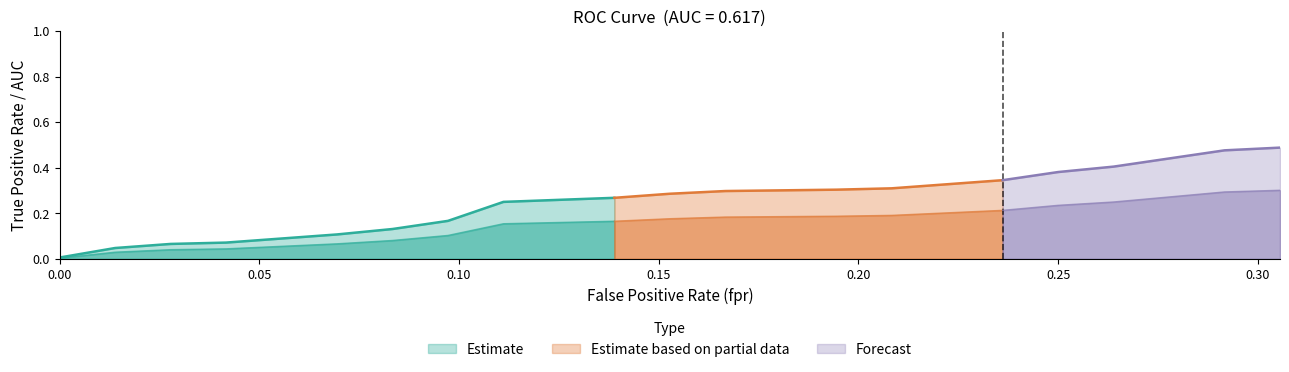

What is the difference between the maximum and minimum values in the fpr series?

0.3